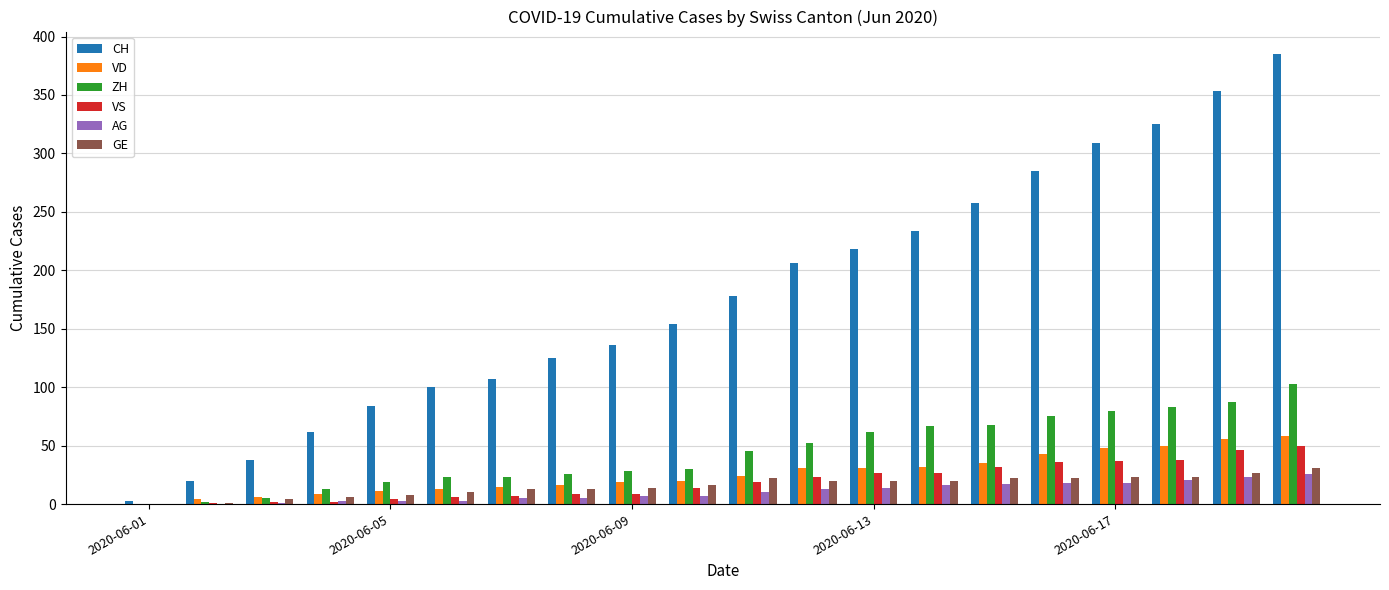

Which series has the largest total across all categories?

CH